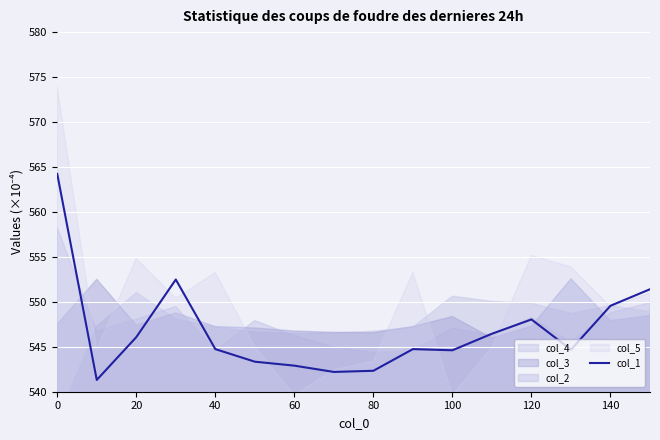

True or false: there are more than 1 points higher than both neighbors.

True